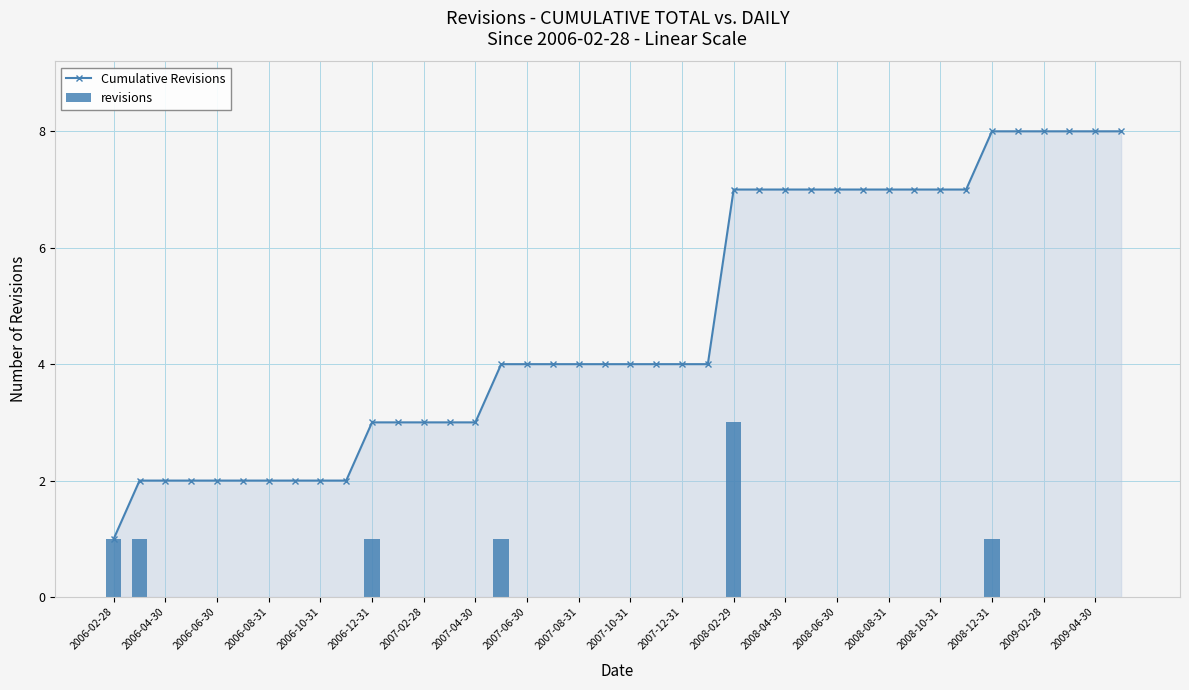

The value of Cumulative Revisions at 2008-08-31 is 7. True or false?

True